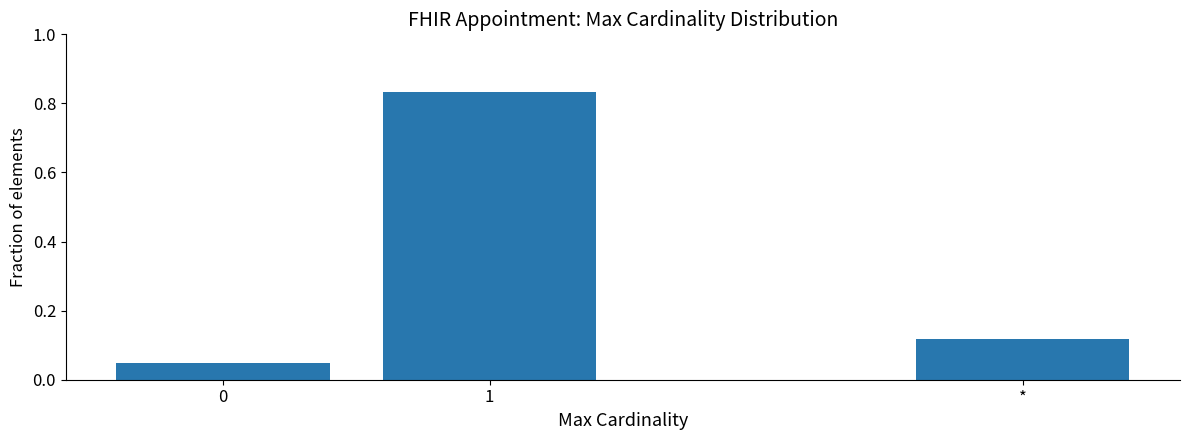

Between 1 and *, which is larger?

1